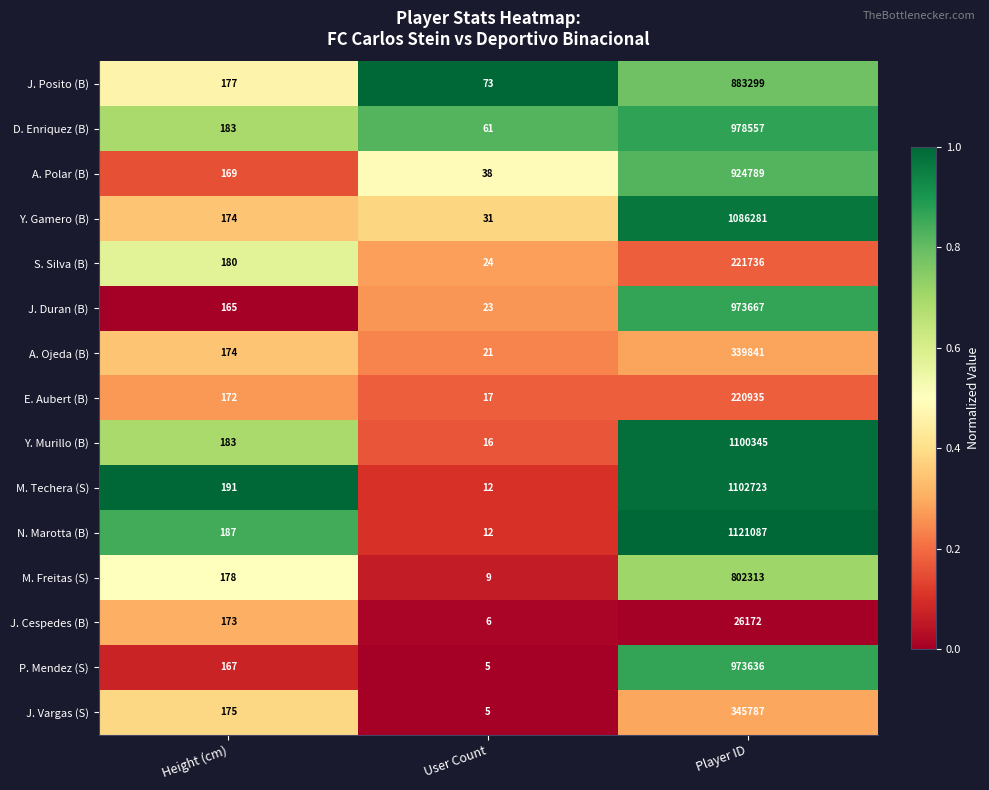

What is the sum of all N. Marotta (B) values?

1121286